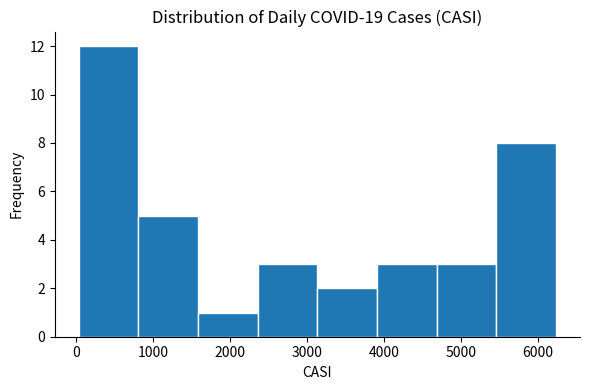

Reading left to right, transcribe this chart: for each bar, give the range it covers on the x-axis and its height. Neither the bar edges nor the heights are printed on the chart, so give them approximately, as read against the axes.

0 to 800: 12
800 to 1600: 5
1600 to 2400: 1
2400 to 3100: 3
3100 to 3900: 2
3900 to 4700: 3
4700 to 5500: 3
5500 to 6200: 8